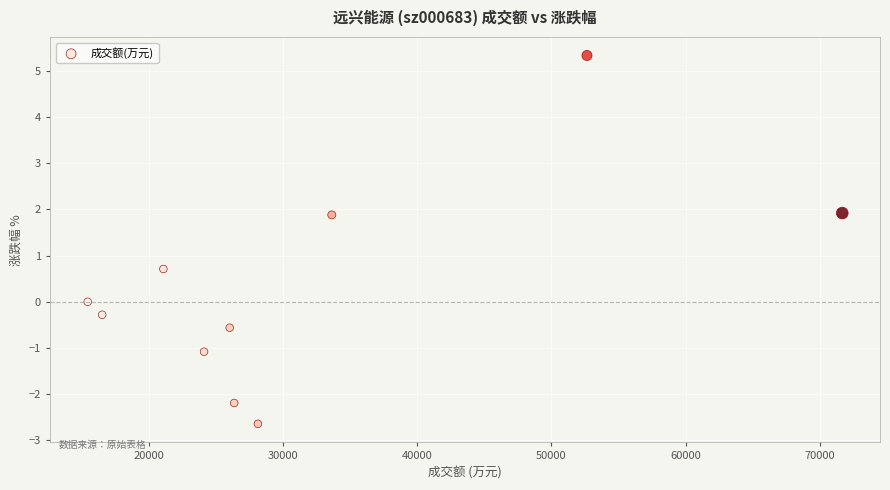

What is the average X value?

31573.1